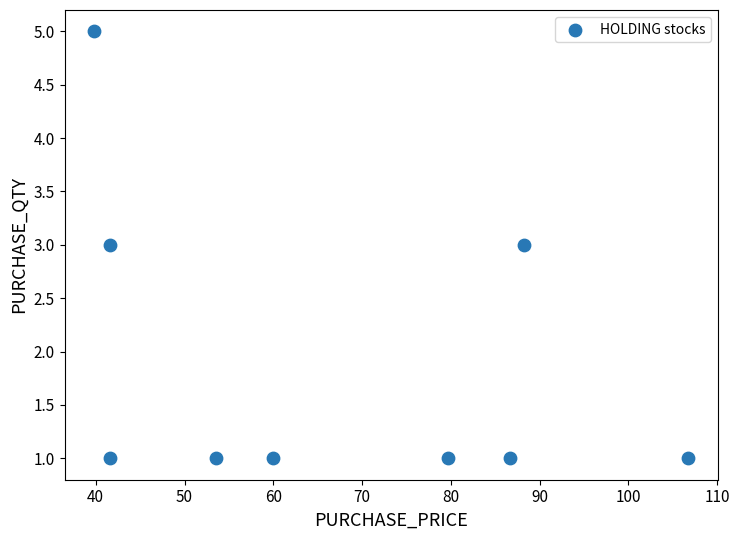

What is the range of Y values (max minus min)?

4